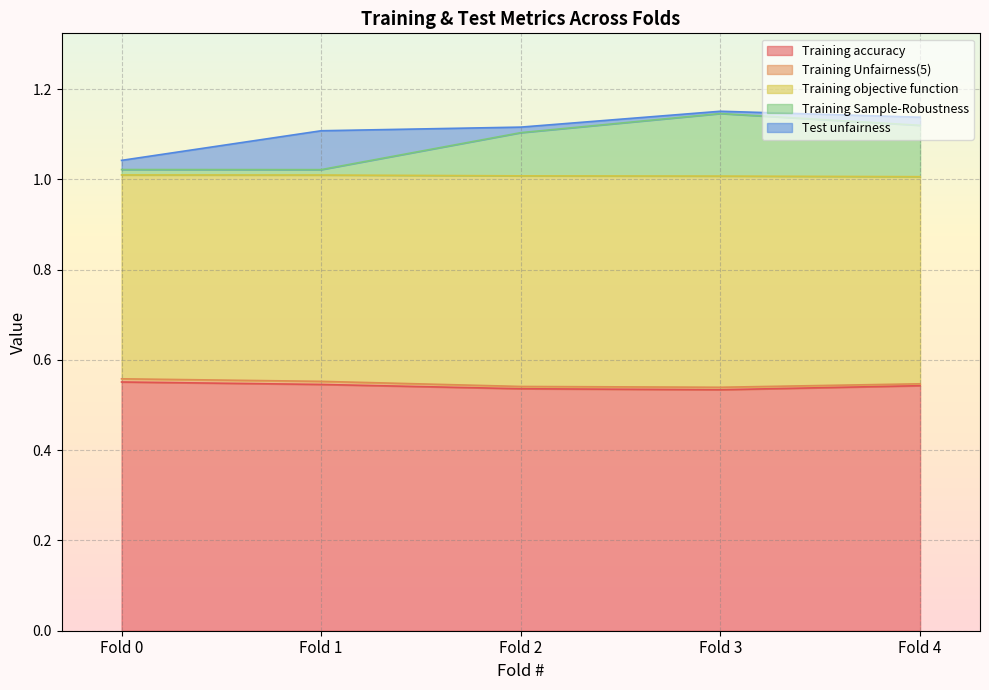

At how many categories does at least one series exceed 0?

5